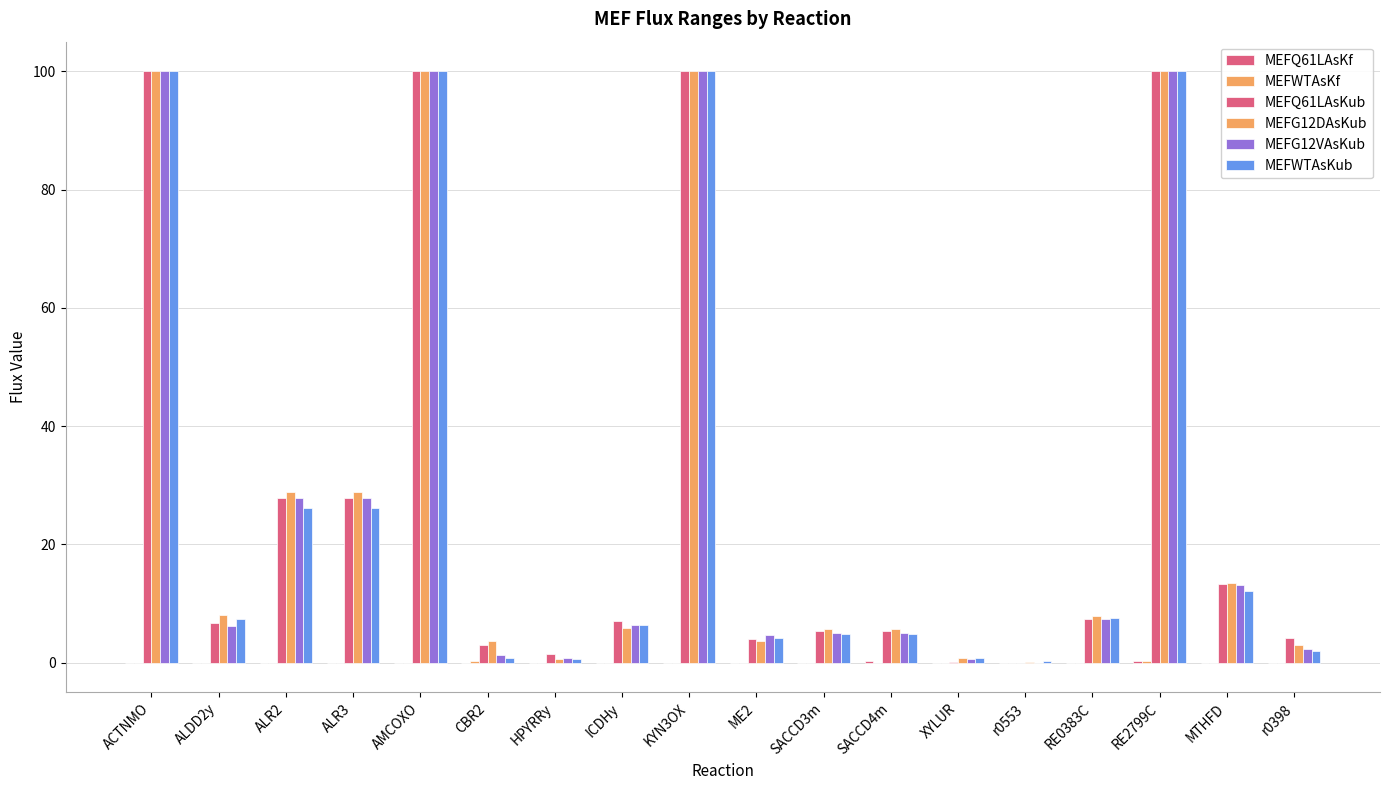

True or false: MEFWTAsKub has a value of 12.4 at ALDD2y.

False